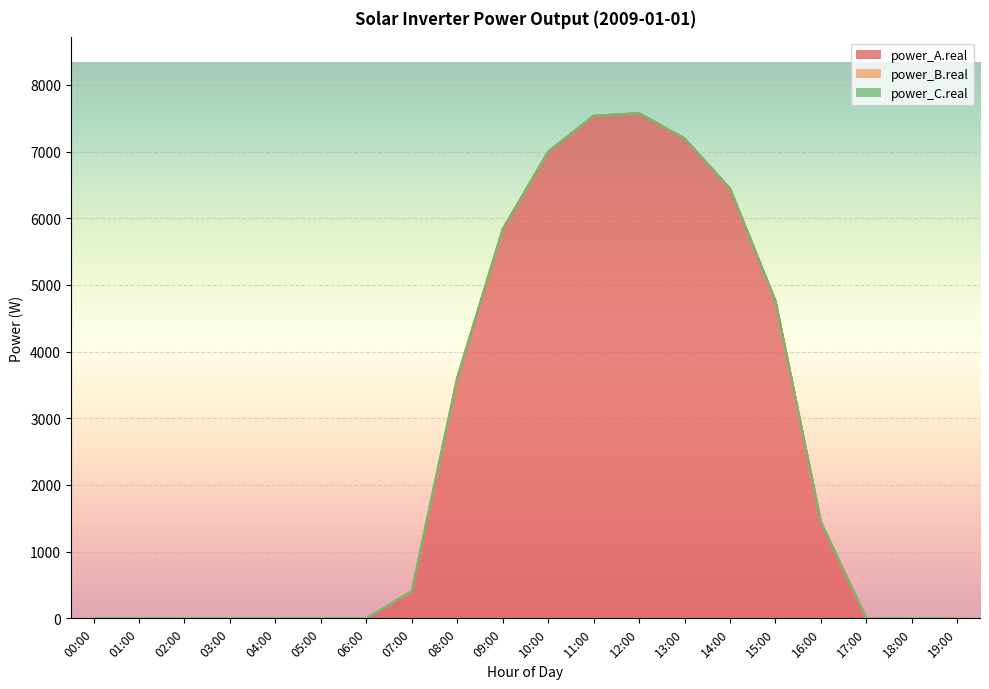

Which category has the highest value across all series?

12:00